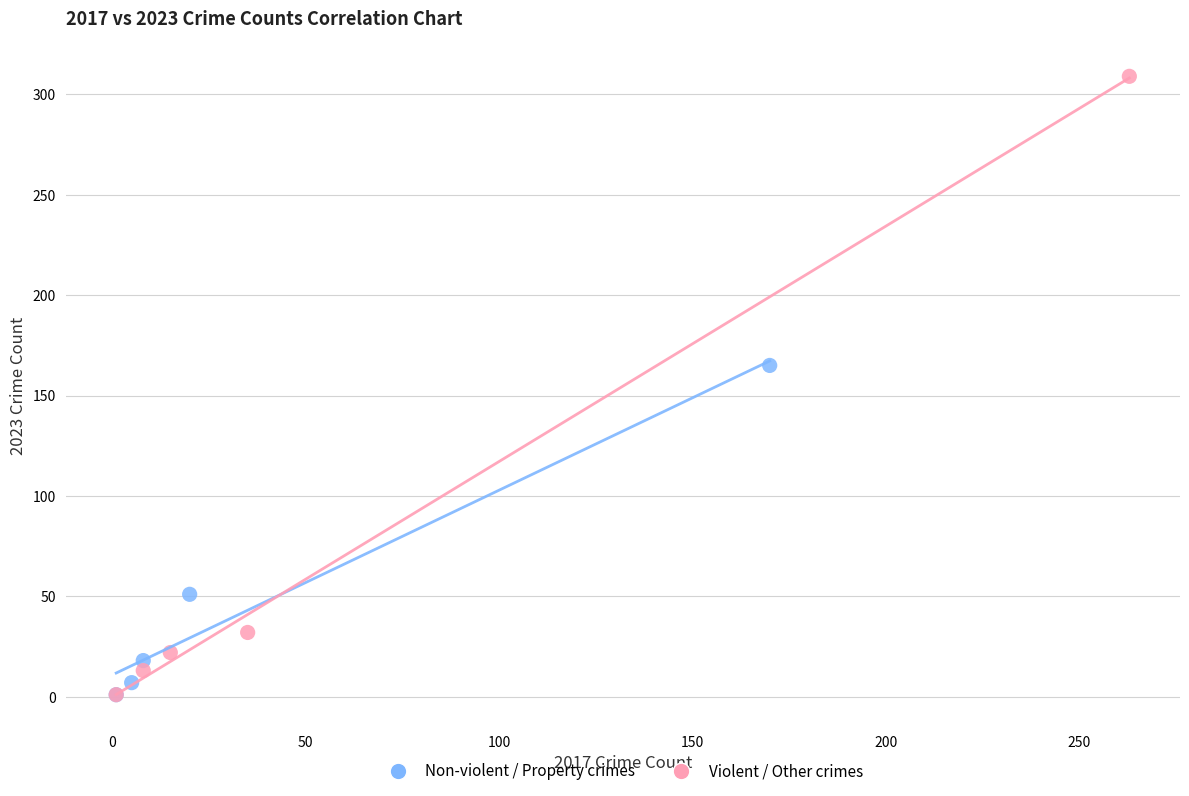

Which series contains the highest Y value?

Violent / Other crimes